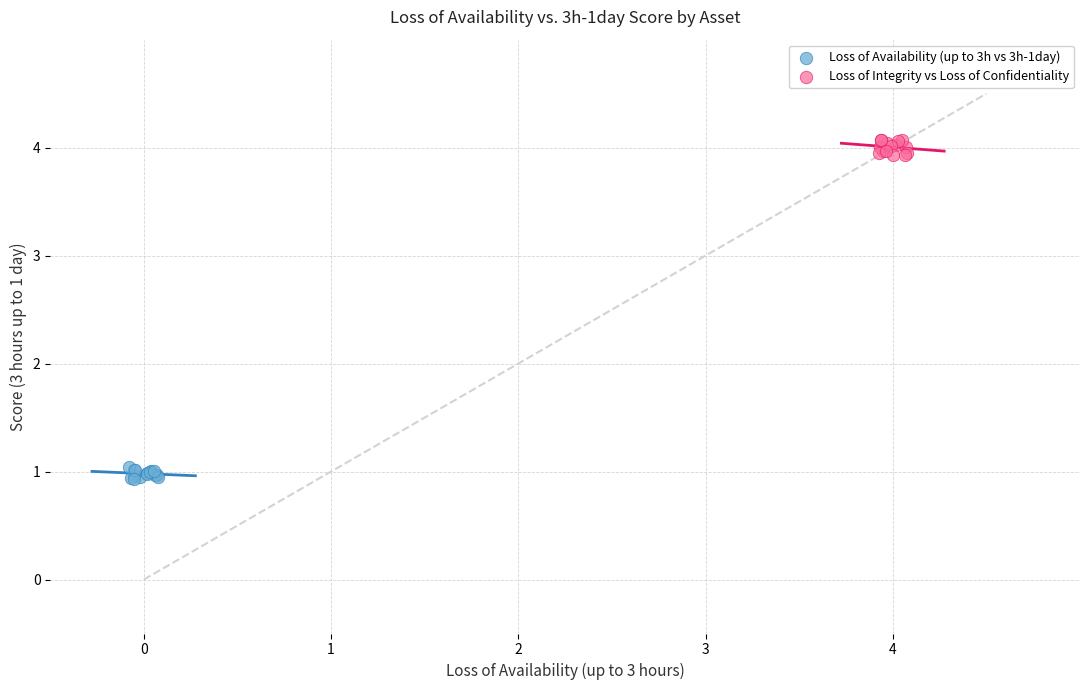

What are all the series names shown in the legend?

Loss of Availability (up to 3h vs 3h-1day), Loss of Integrity vs Loss of Confidentiality